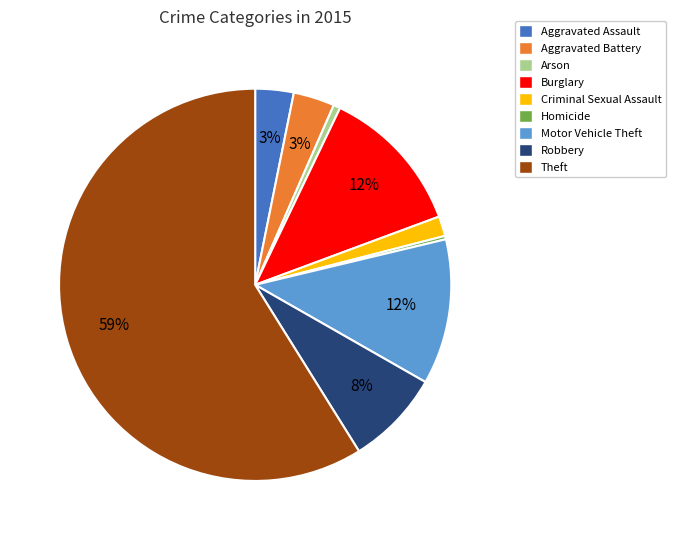

Does any single category account for the majority?

Yes